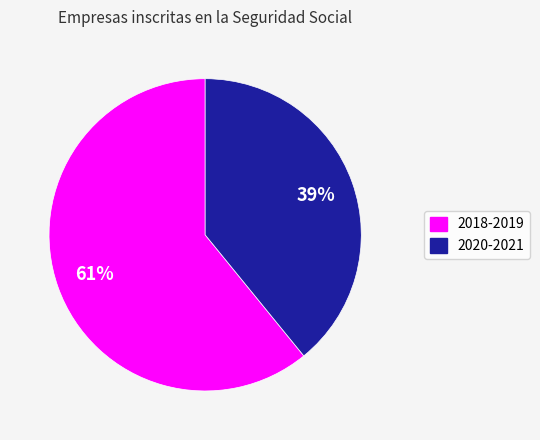

To the nearest percent, what is the difference between the largest and smallest slice percentages?

22%